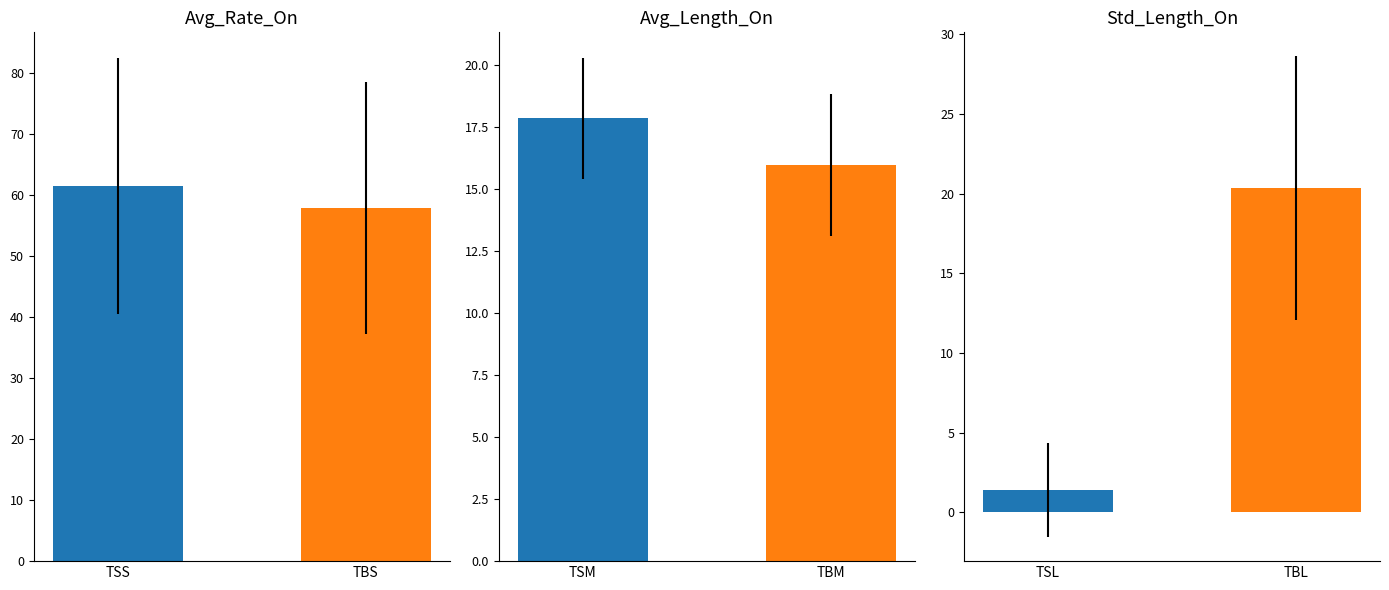

Between Avg_Rate_On and Avg_Length_On, which series saw the biggest shift?

TSS